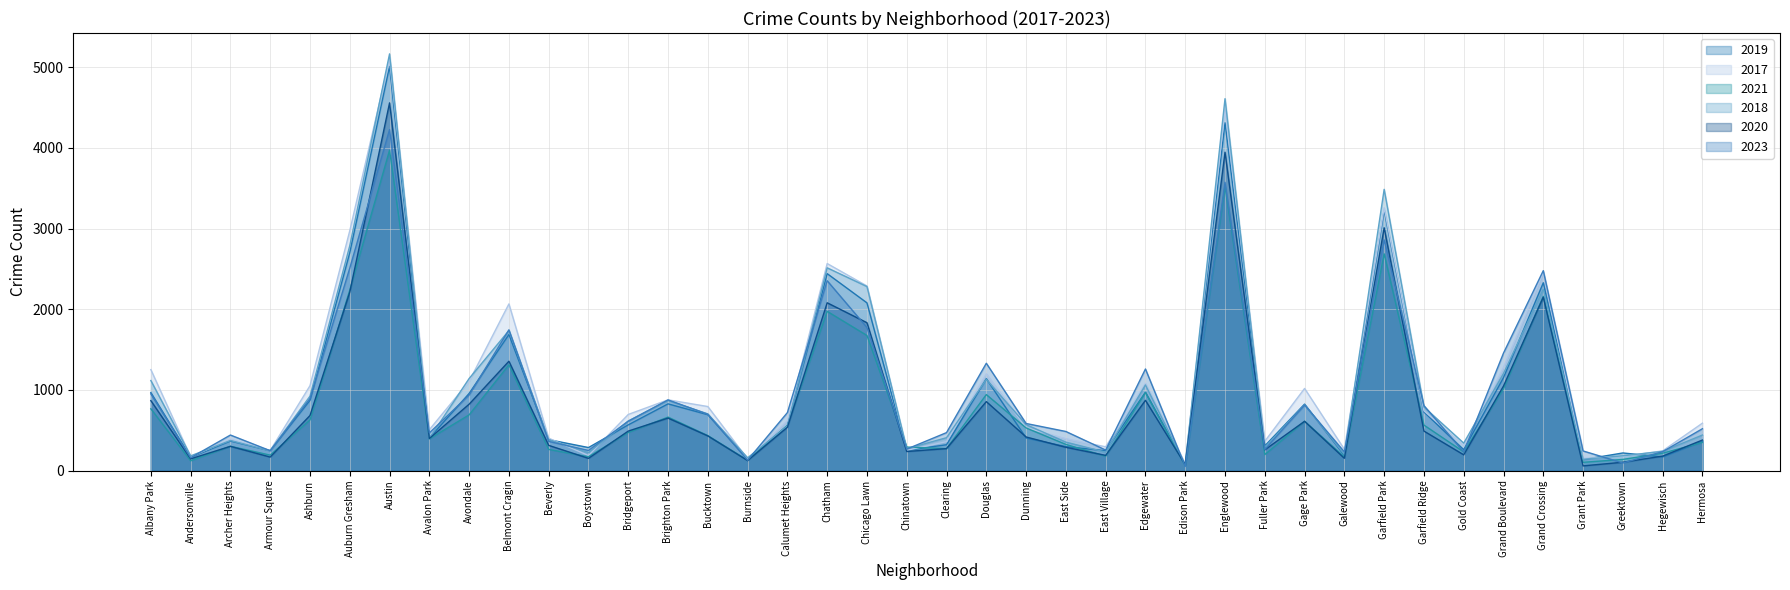

True or false: 2017 and 2021 intersect in this chart.

True